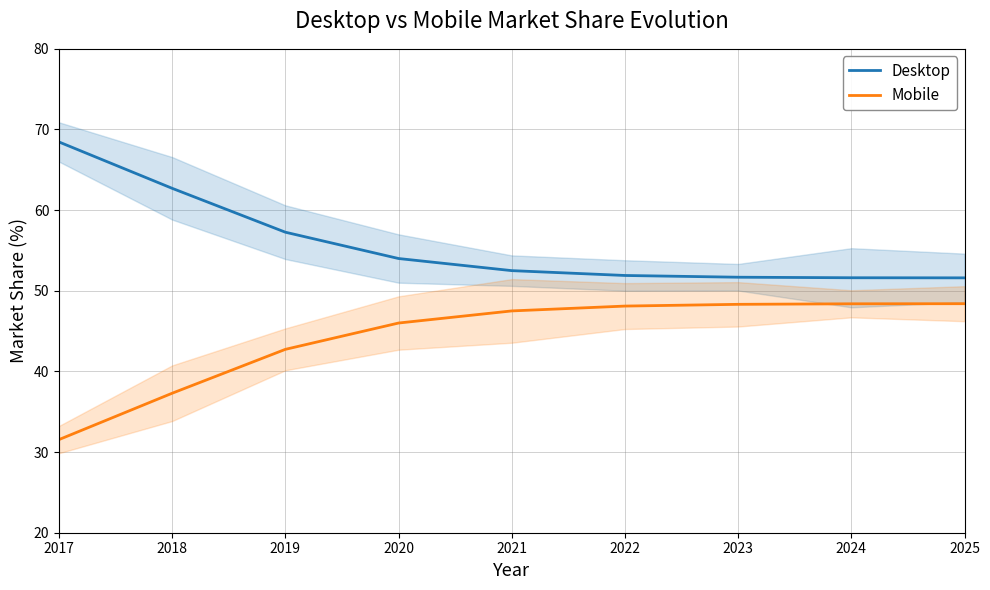

What is the difference between the maximum and minimum values in the Desktop series?

16.9